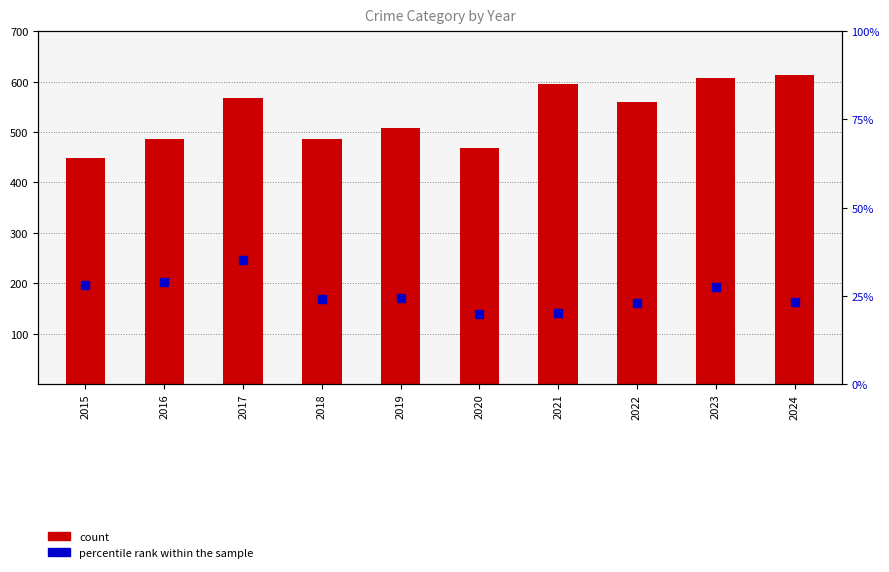

What is the sum of all percentile rank within the sample values?

254.1